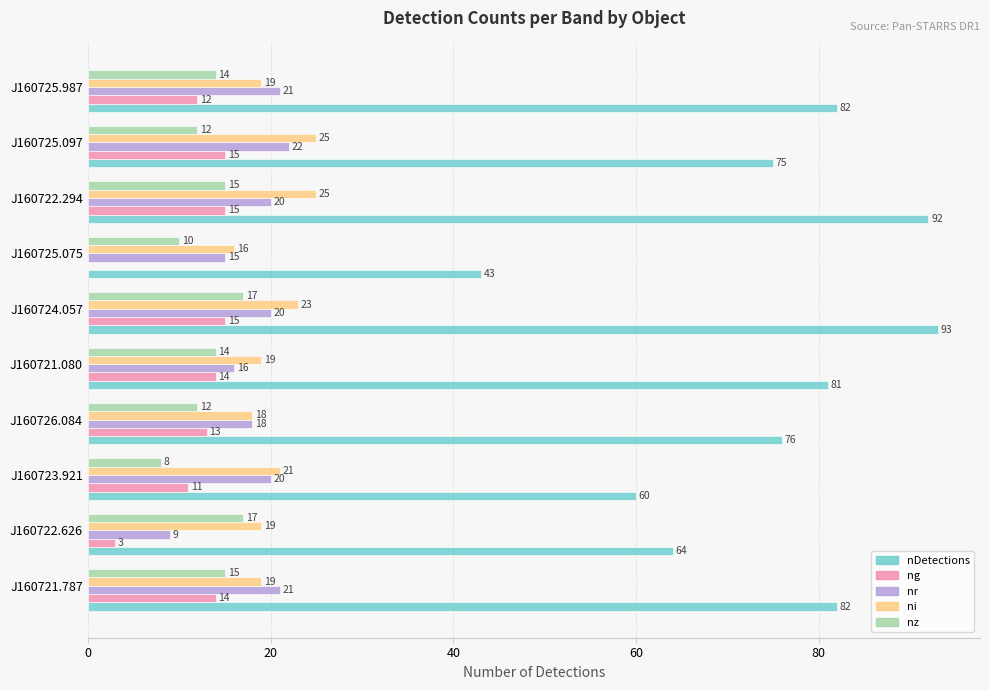

Where is ng nearest to the value 7?

J160722.626